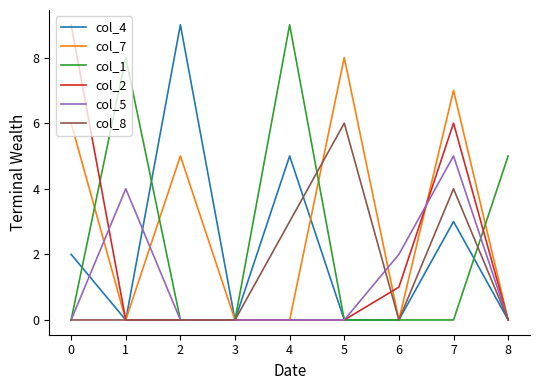

What is the sum of all col_4 values?

19